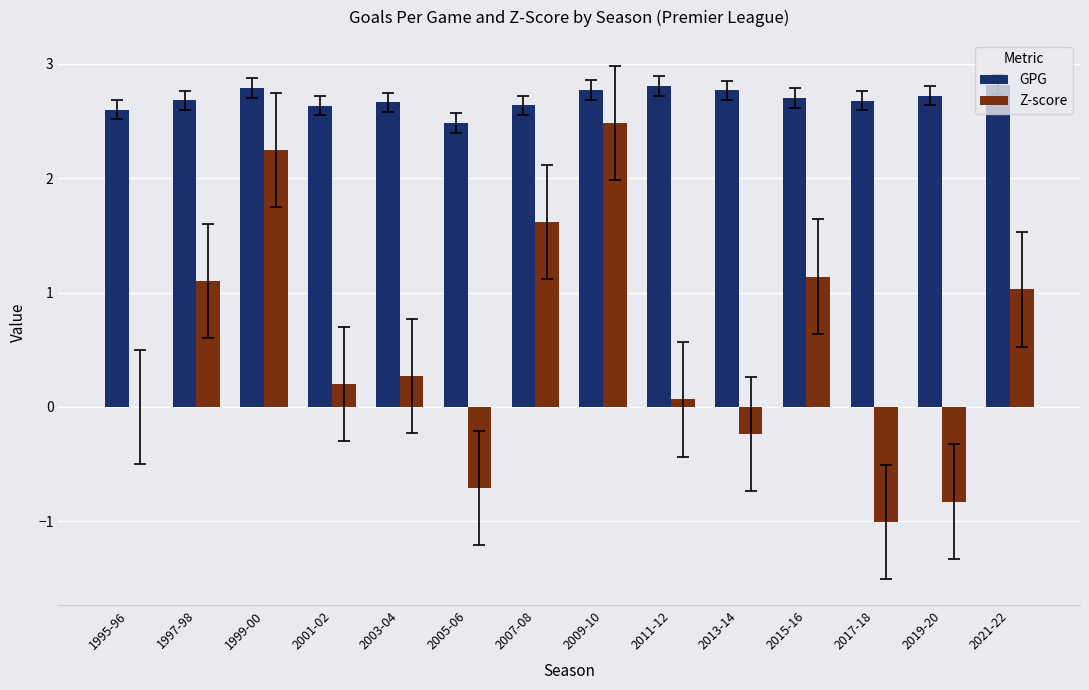

How many GPG values are between 2 and 3?

14